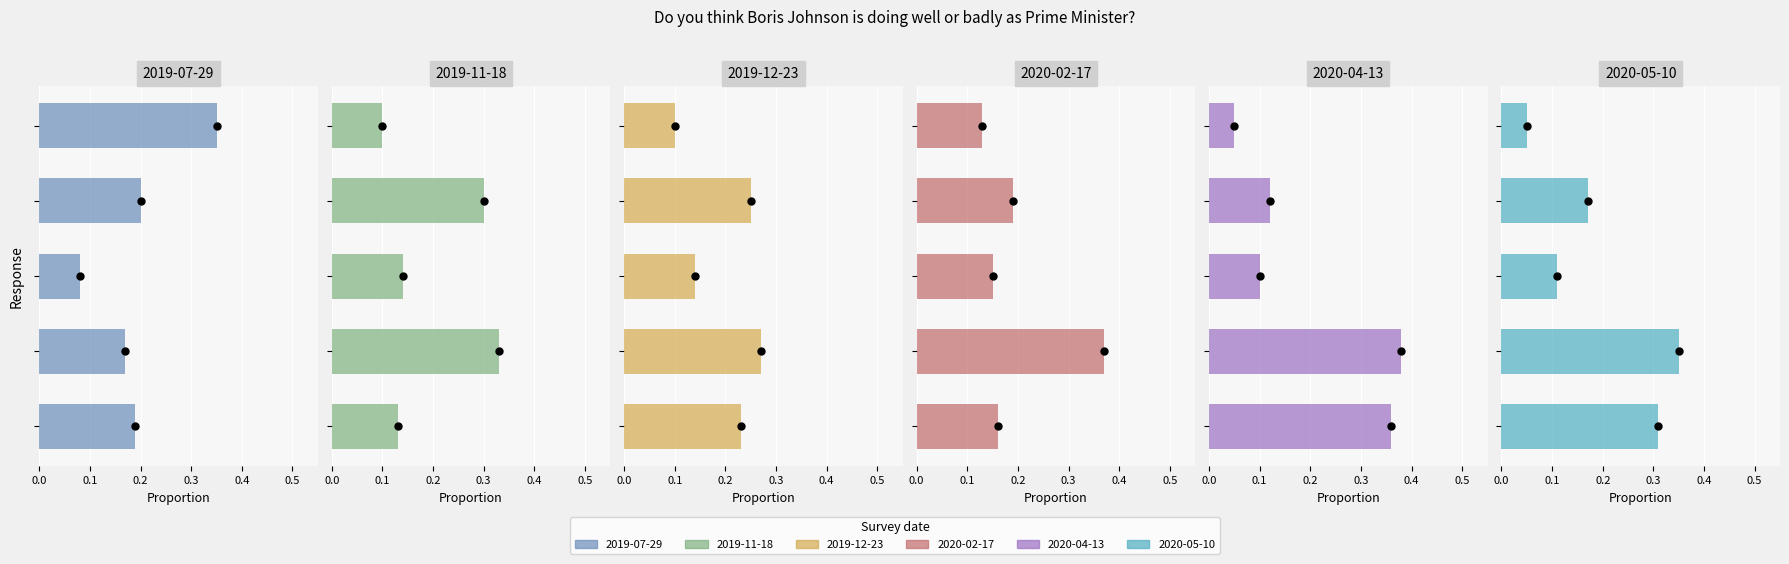

Which category has the highest value across all series?

Fairly well